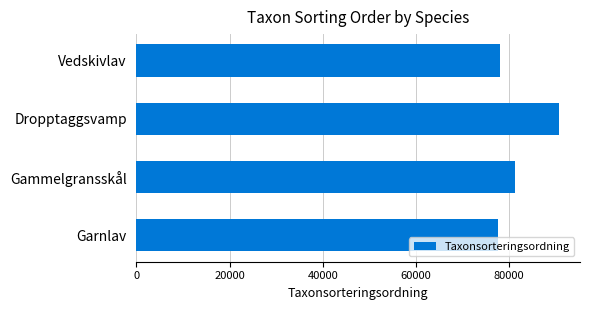

Between Vedskivlav and Gammelgransskål, which is larger?

Gammelgransskål